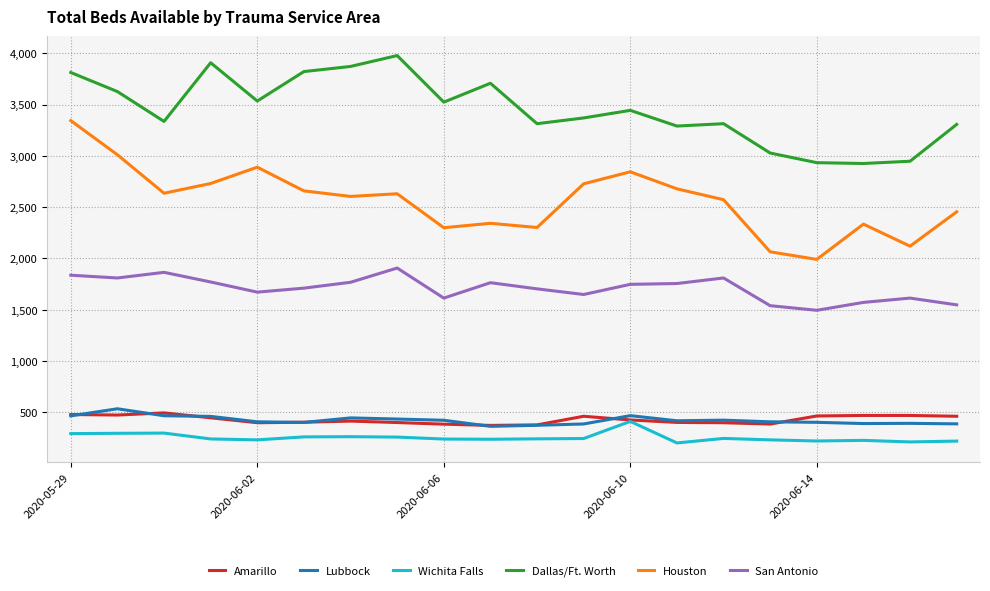

True or false: Wichita Falls and Houston cross at least once.

False